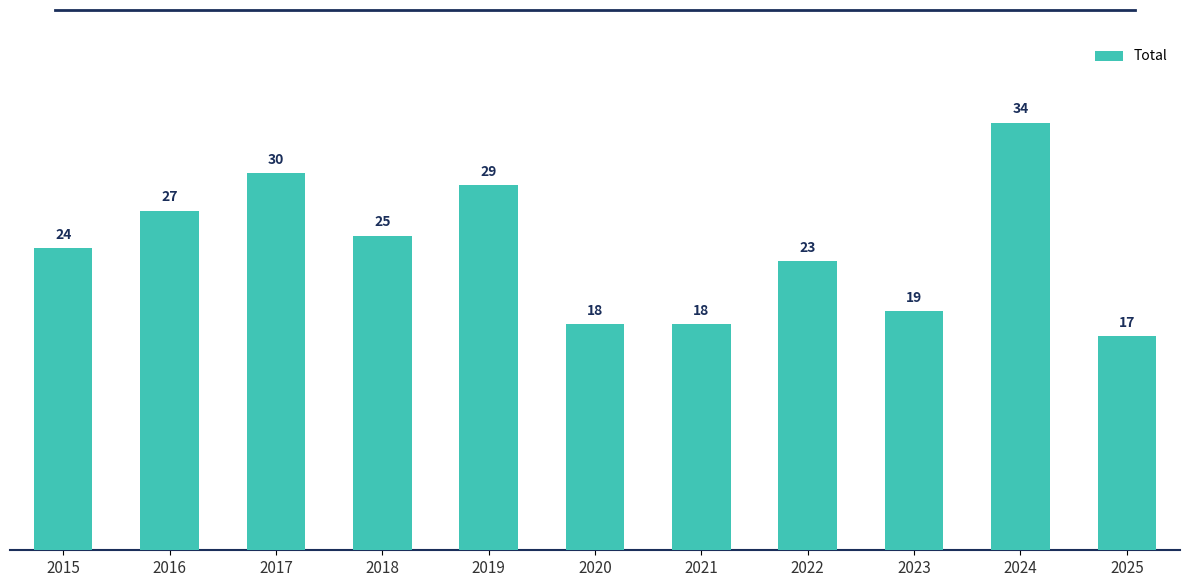

True or false: the data shows 25 at 2025.

False